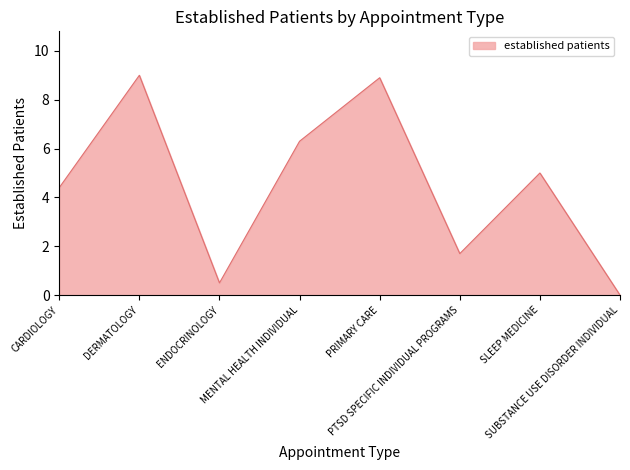

What is the approximate value at SLEEP MEDICINE?

5.0